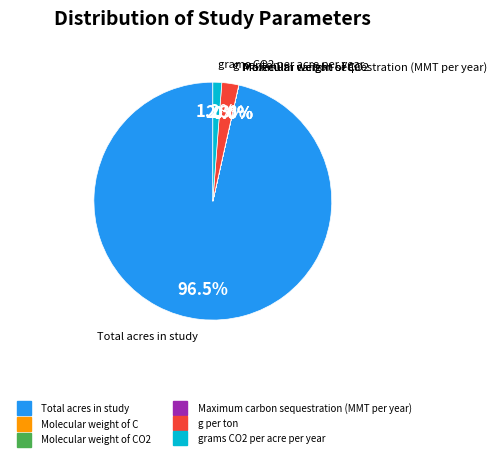

Is there any slice that represents more than half of the pie?

Yes